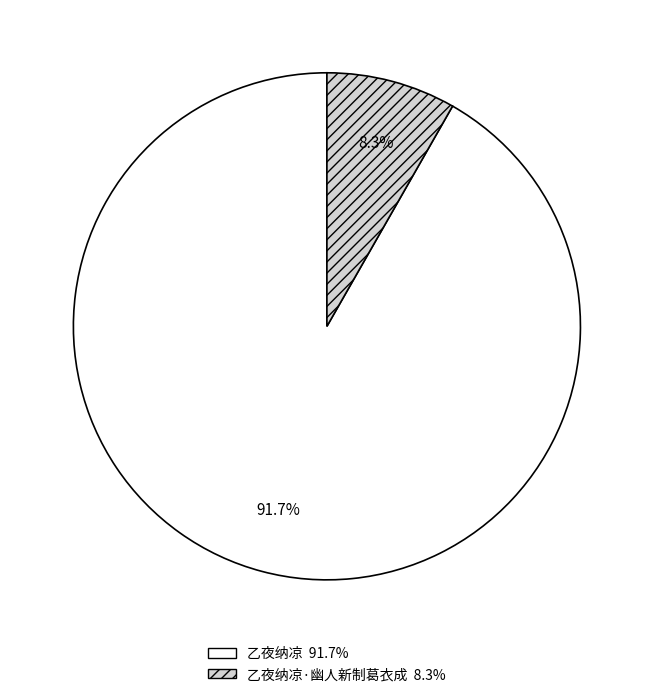

Is there any slice that represents more than half of the pie?

Yes